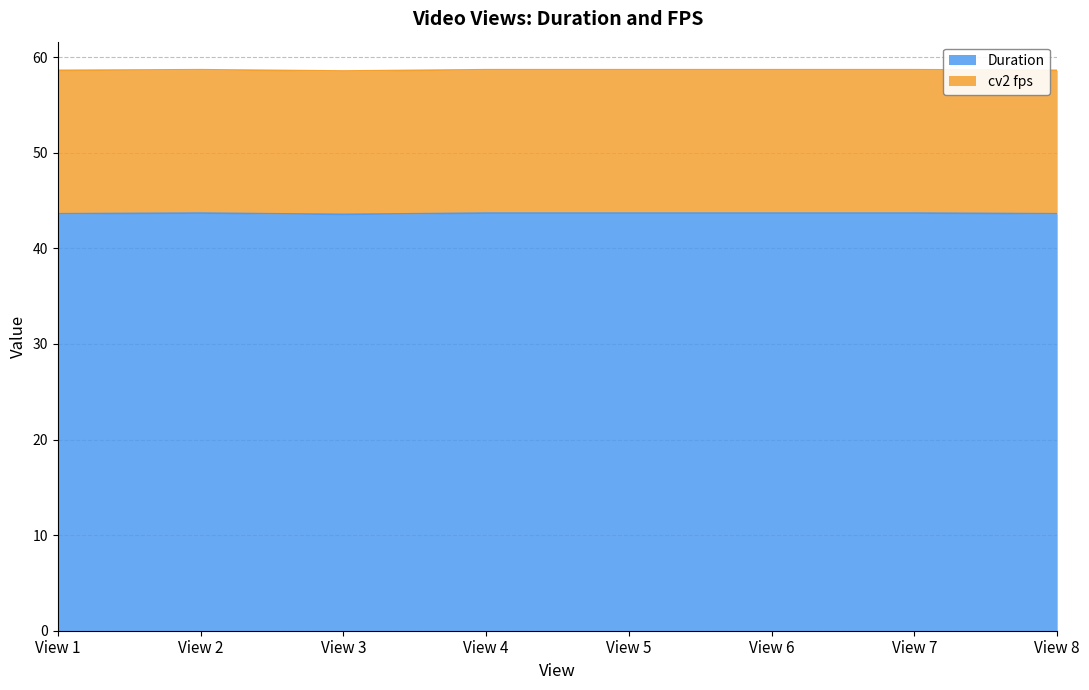

What is the minimum value for Duration?

43.6